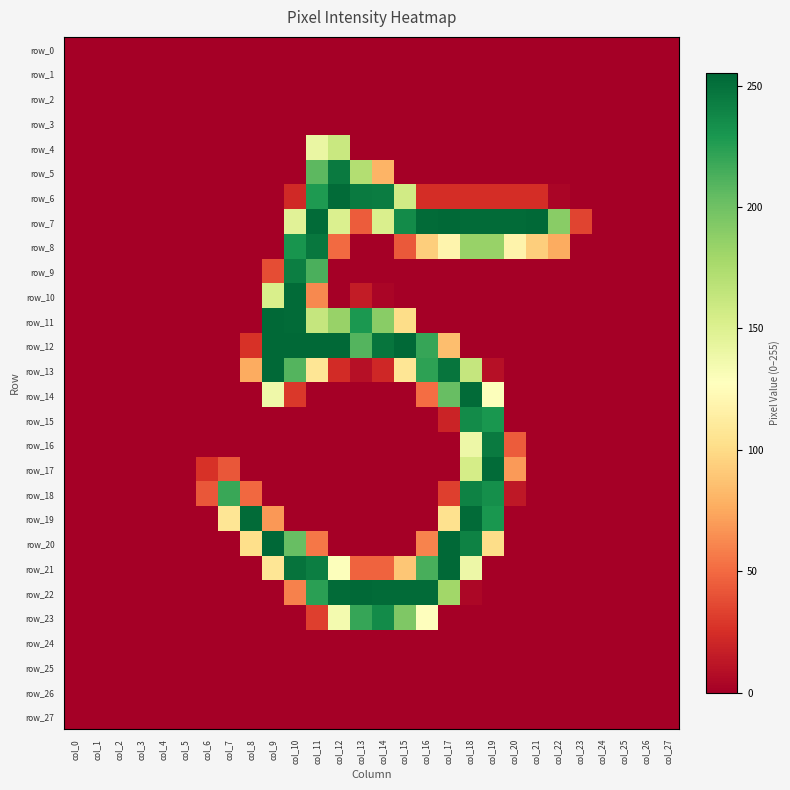

What is the difference between the maximum and minimum values in the row_7 series?

254